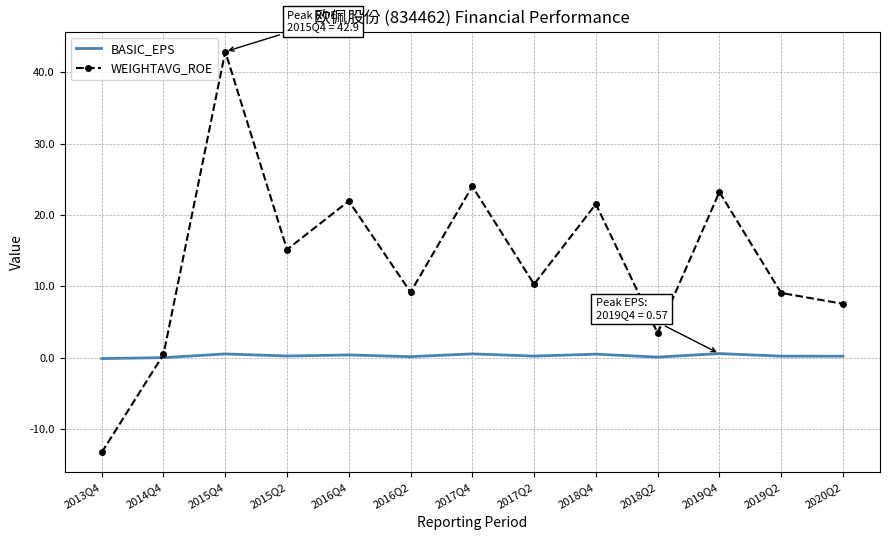

Rank the series by their maximum value, from highest to lowest.

WEIGHTAVG_ROE, BASIC_EPS